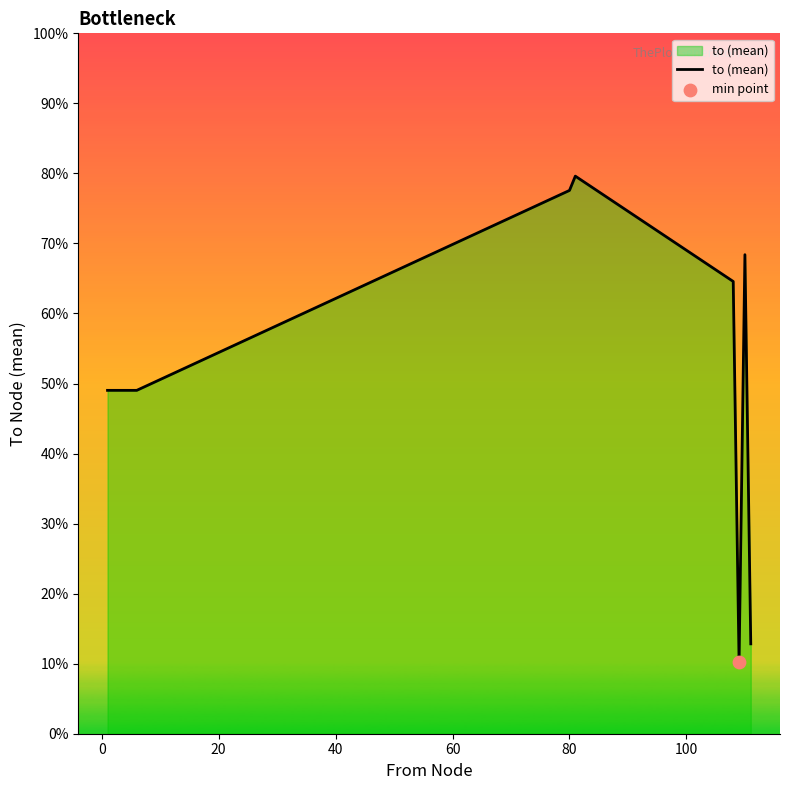

Is this an area chart (filled region under the line)?

Yes